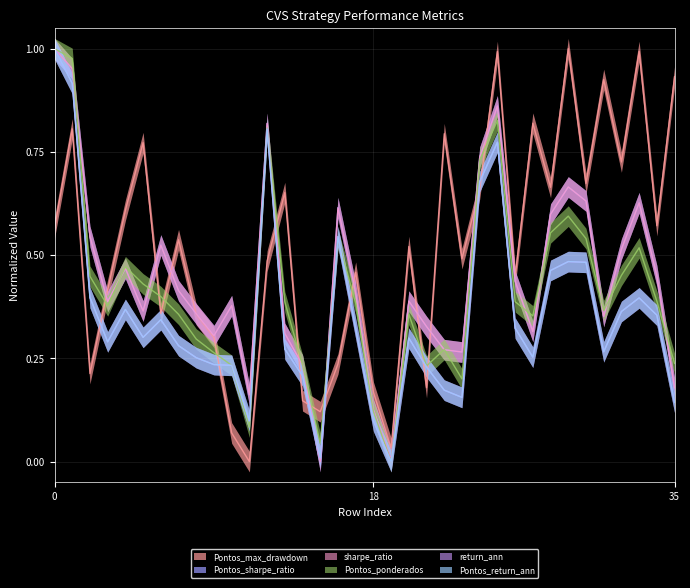

Is it true that Pontos_ponderados equals 0.2 at 20?

False